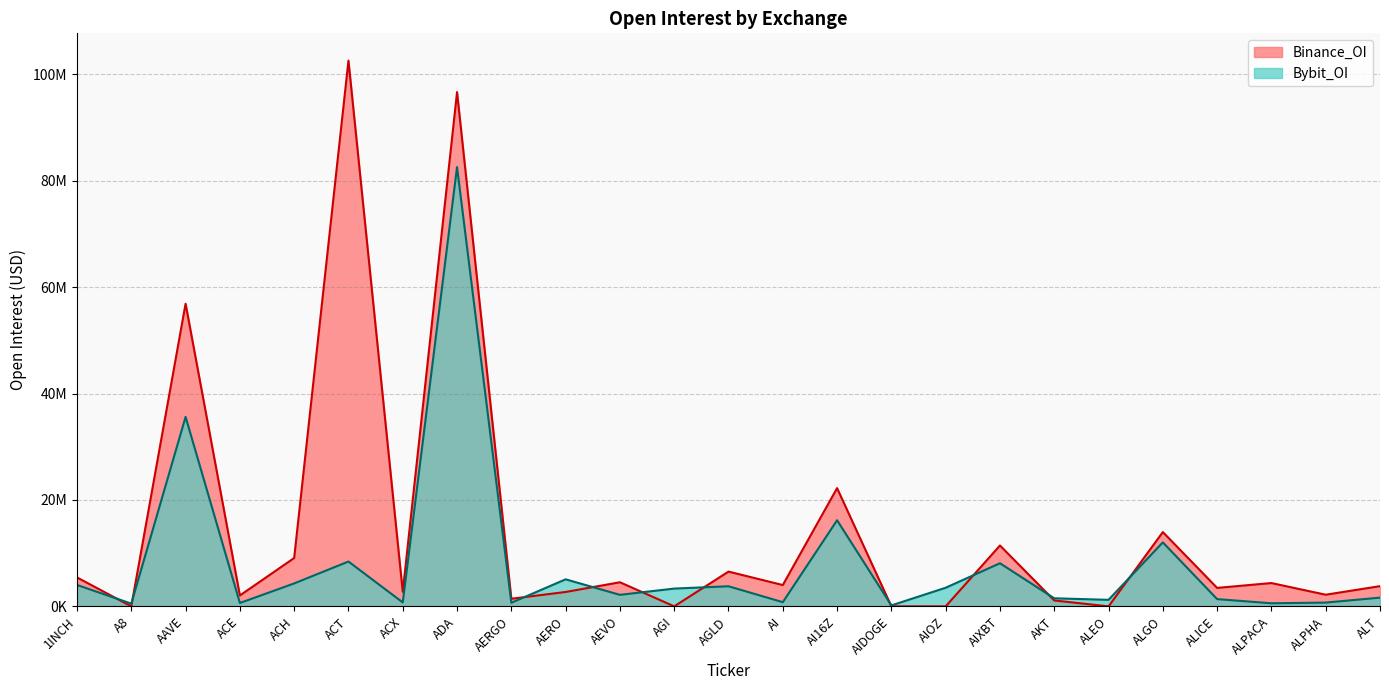

True or false: Bybit_OI has a value of 578954 at ALPACA.

True